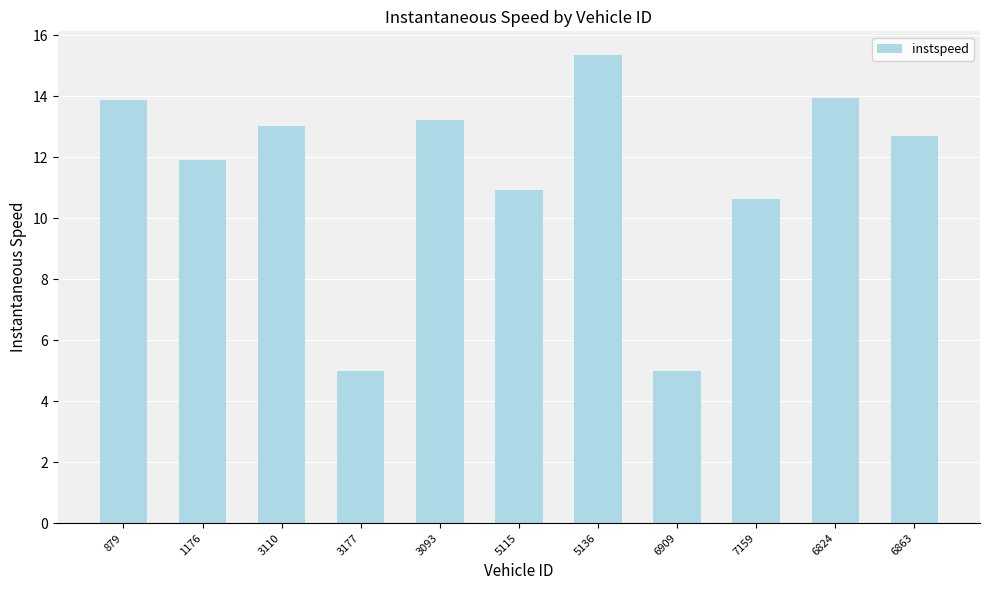

What value does the data have at 5115?

10.9